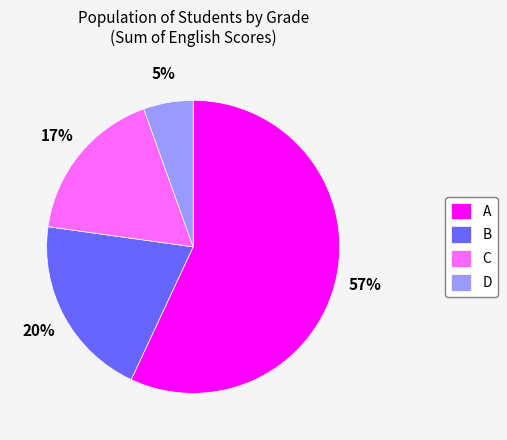

Between D and B, which is larger?

B